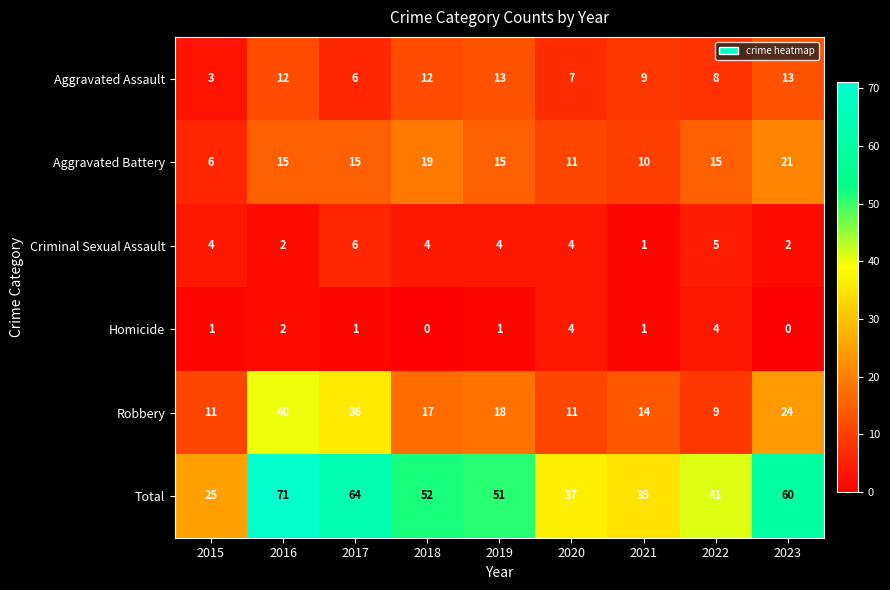

At which label does Aggravated Assault first exceed 9?

2016